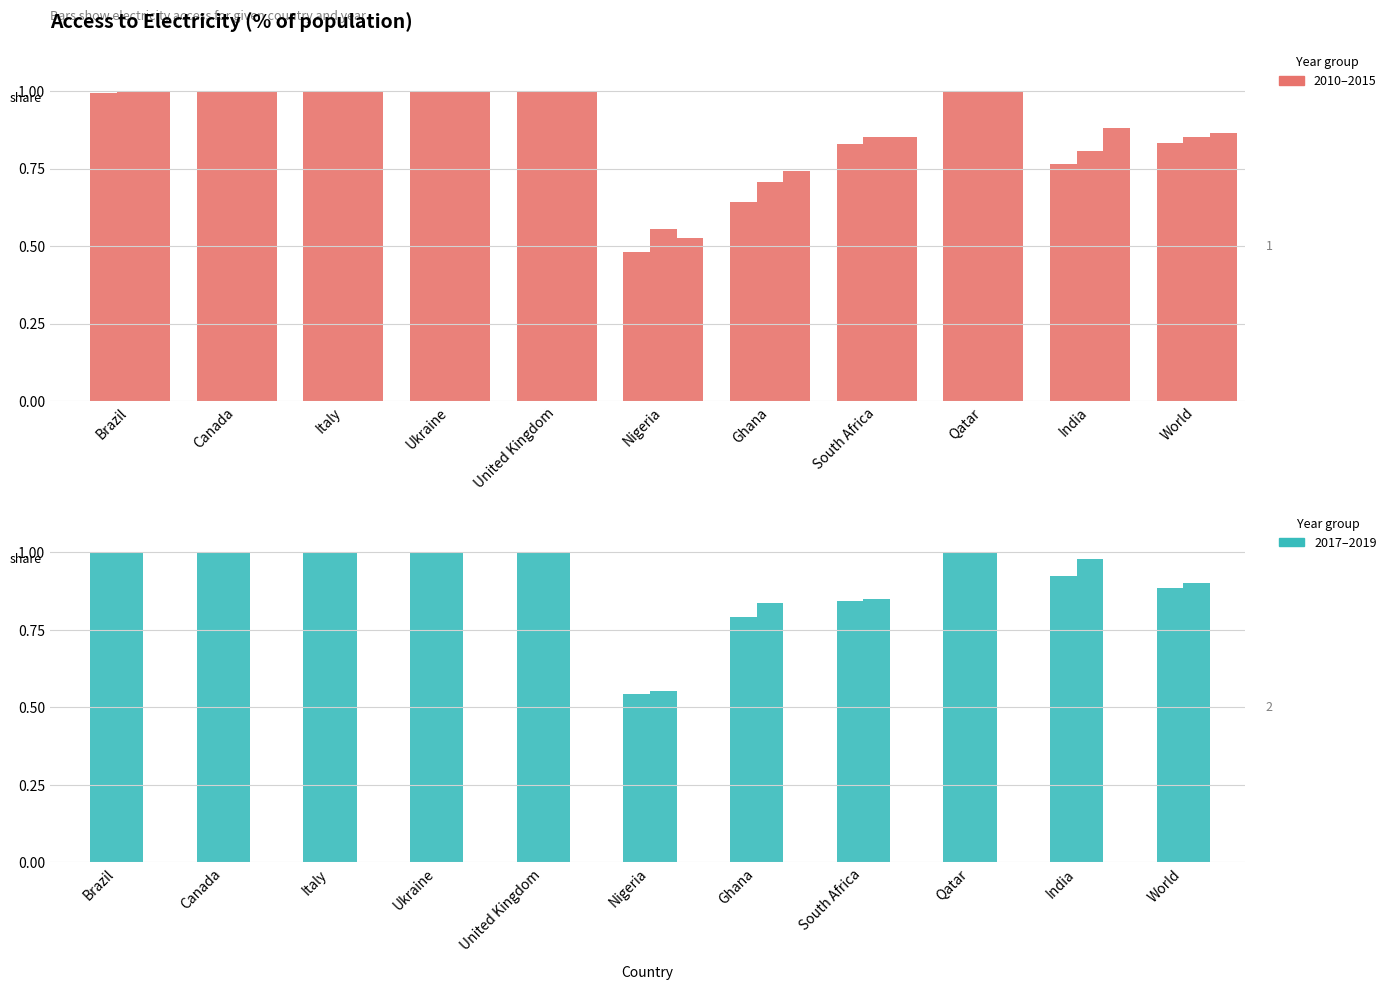

Is the value of 2013 at South Africa greater than the value of 2010 at World?

Yes